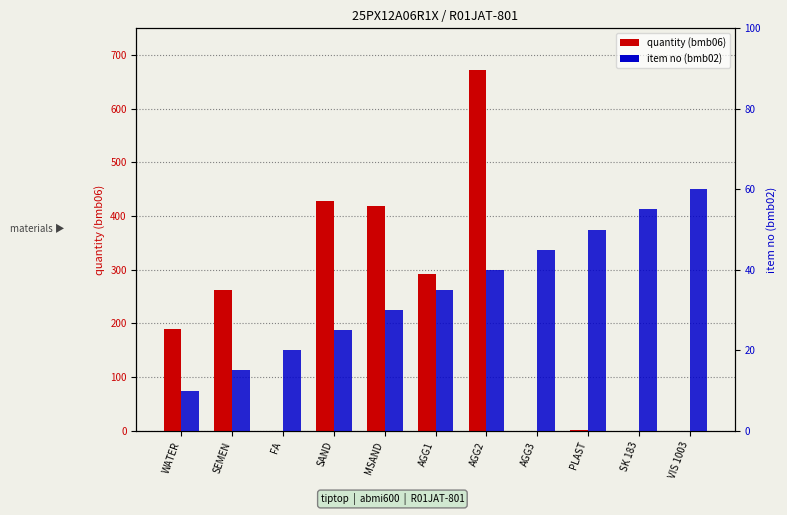

Is the value of item no (bmb02) at AGG1 greater than the value of quantity (bmb06) at SK 183?

Yes